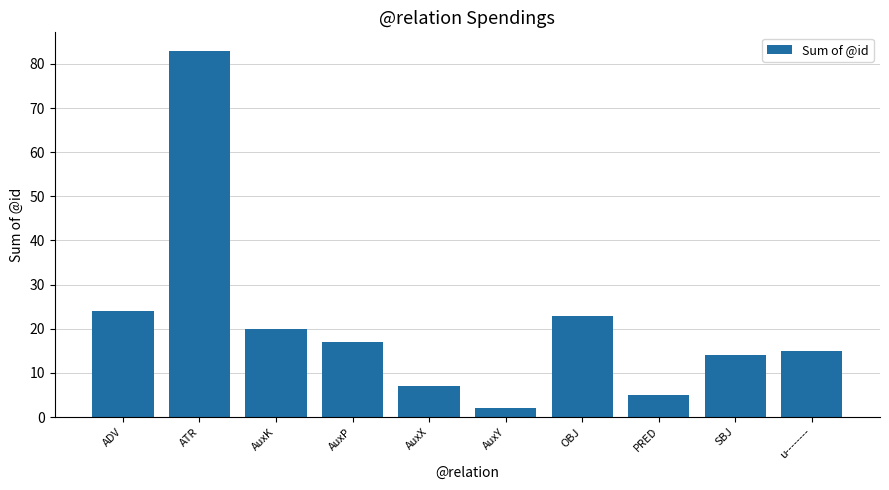

Are the bars horizontal?

No